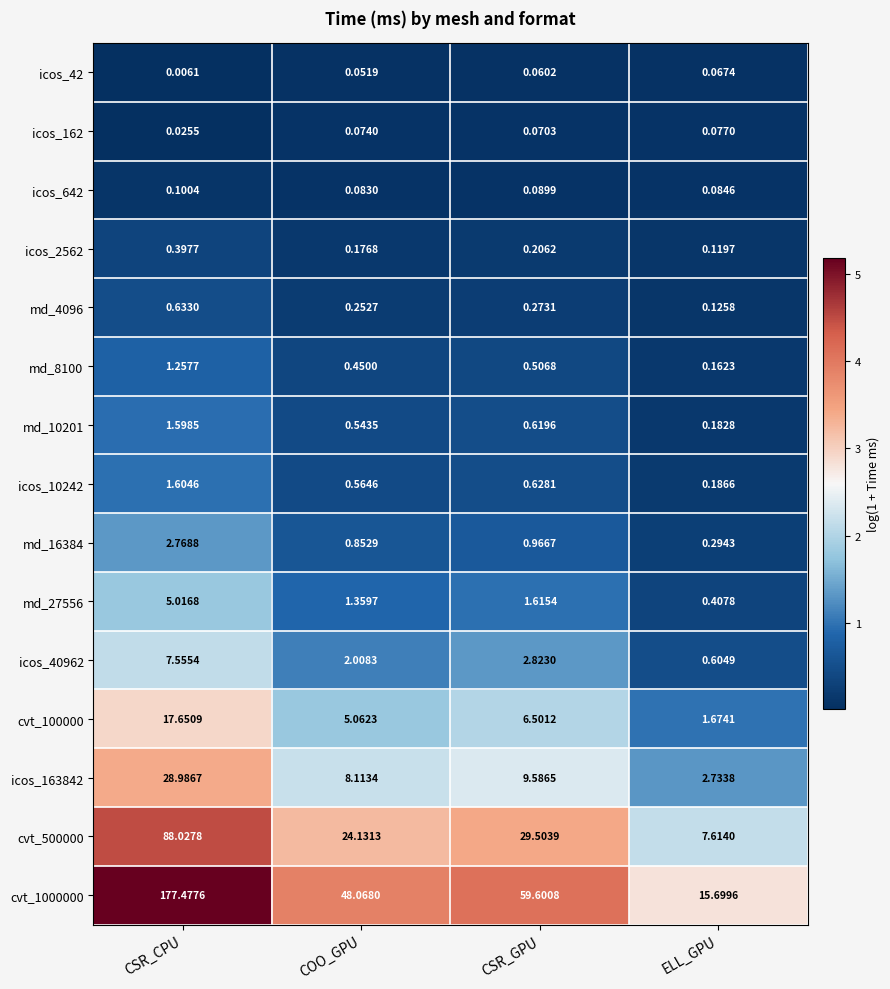

Which category has the lowest value across all series?

CSR_CPU